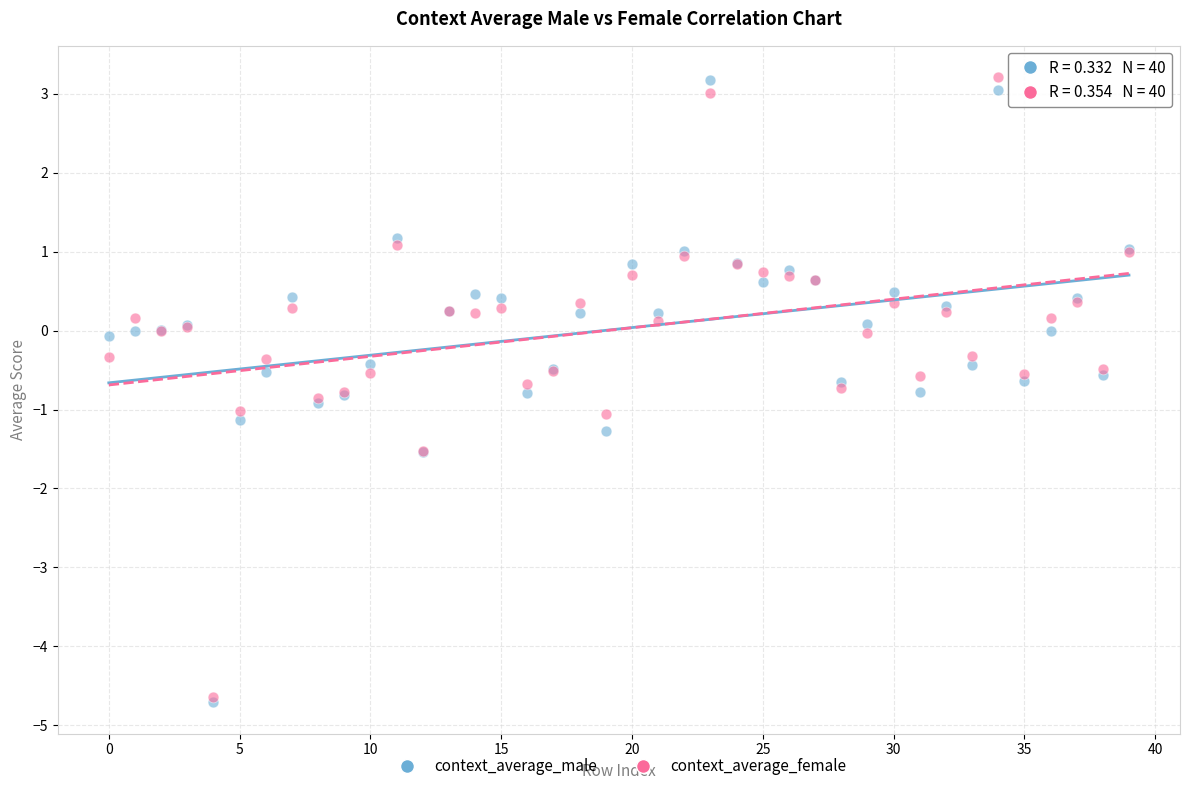

What are all the series names shown in the legend?

context_average_male, context_average_female